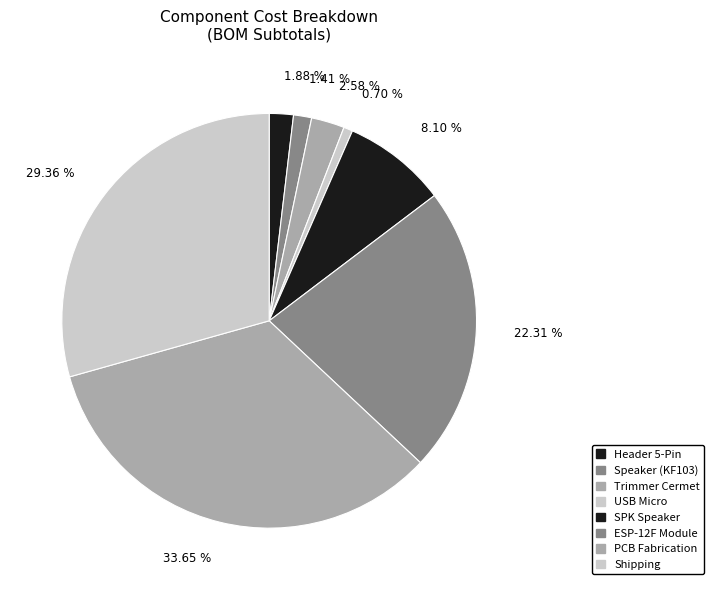

Which has a higher value, SPK Speaker or USB Micro?

SPK Speaker